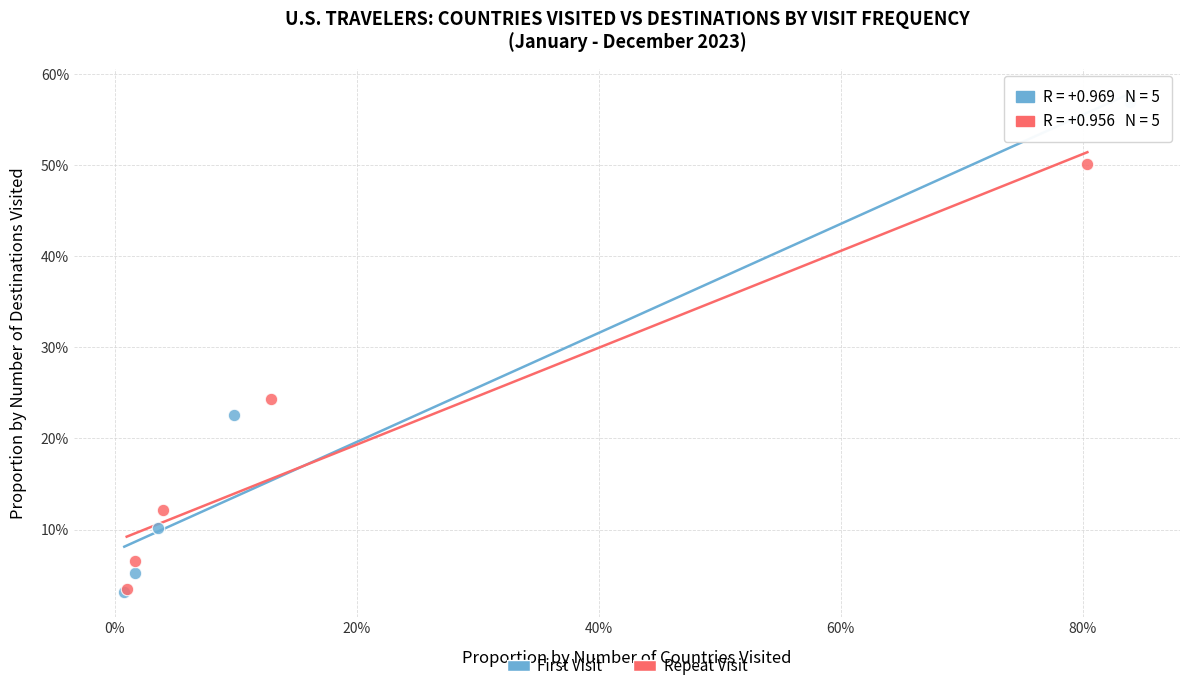

Which series has the largest Y range (max minus min)?

First Visit